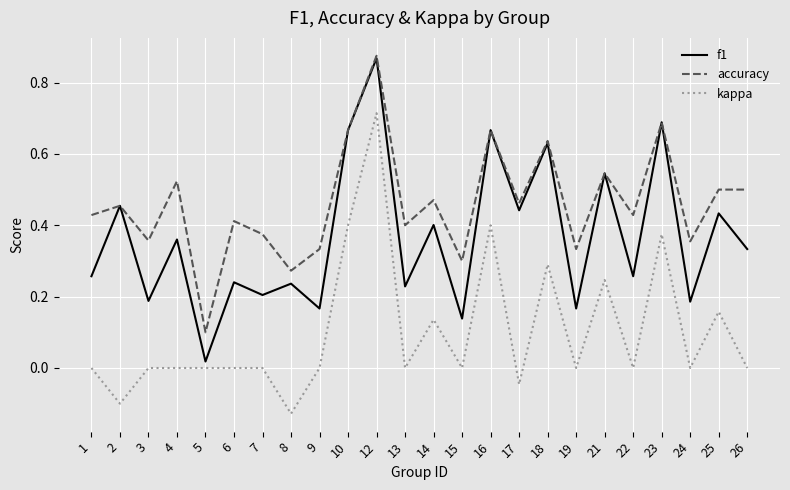

Which label corresponds to the smallest value in the chart?

8